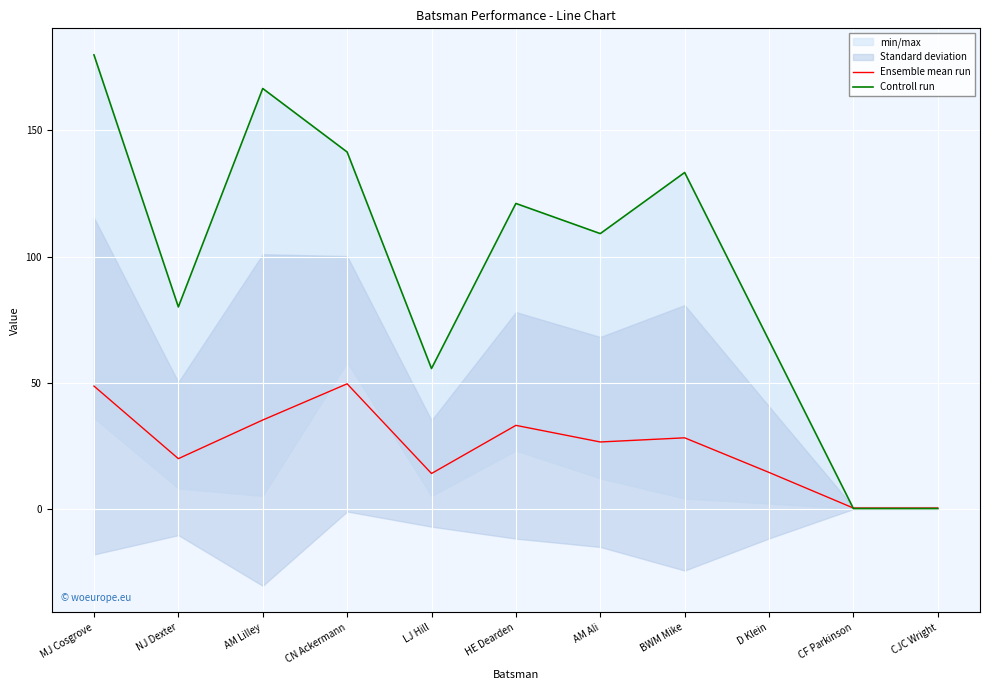

Rank the series by their average value, from lowest to highest.

Ensemble mean run, Controll run